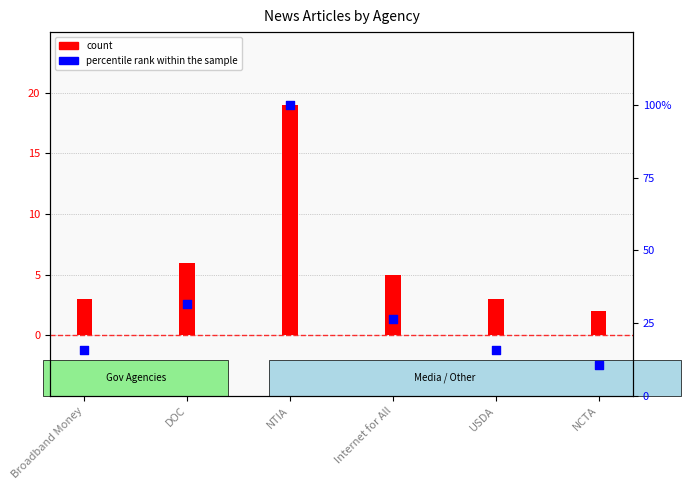

At how many categories does at least one series exceed 87?

1